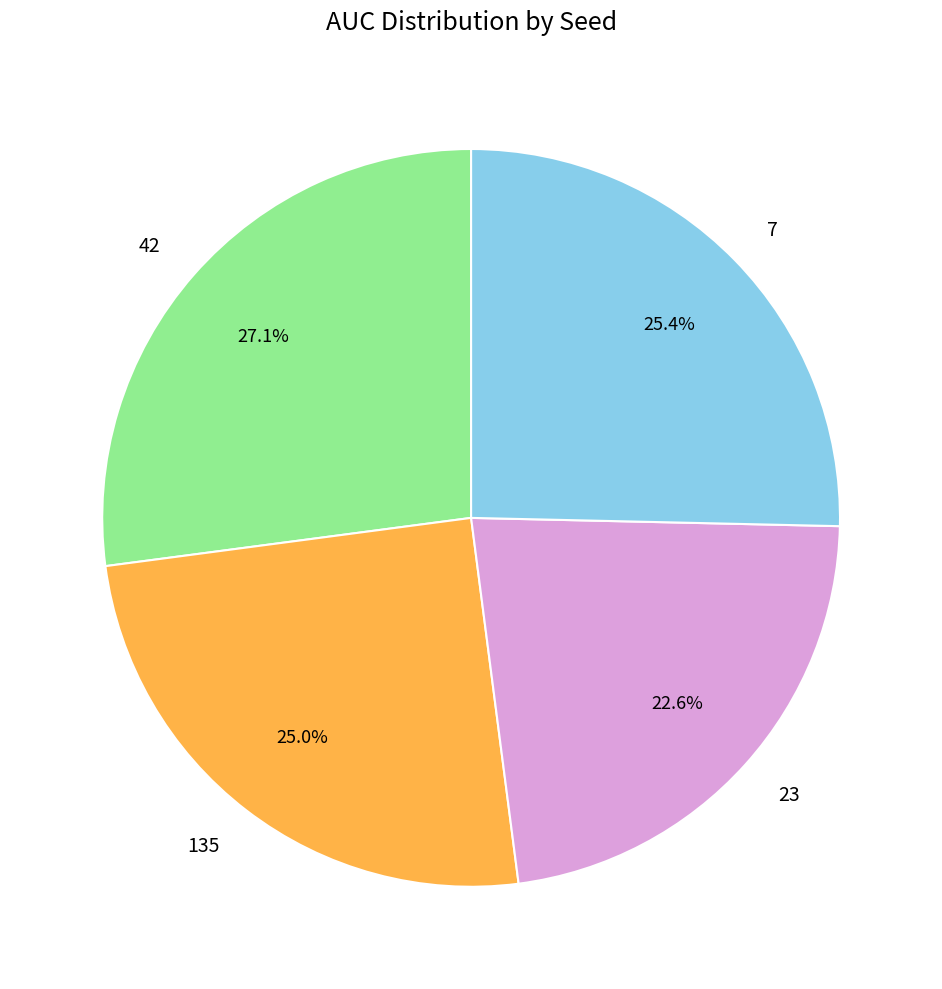

How much of the chart is everything except 23?

77.4%